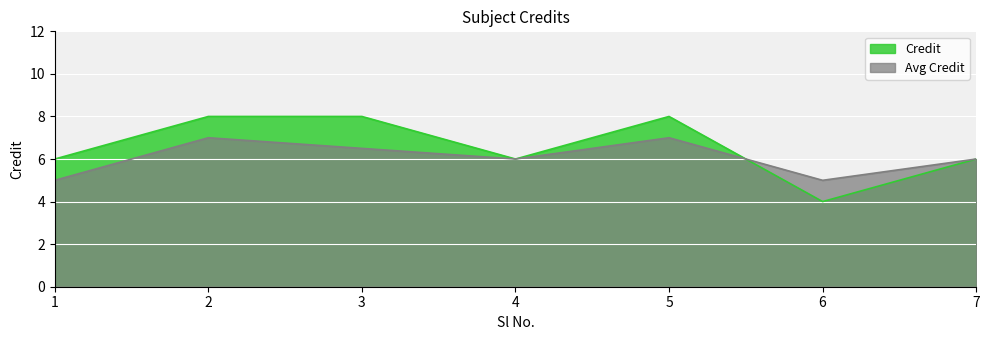

At which category does the chart reach its peak across all series?

2